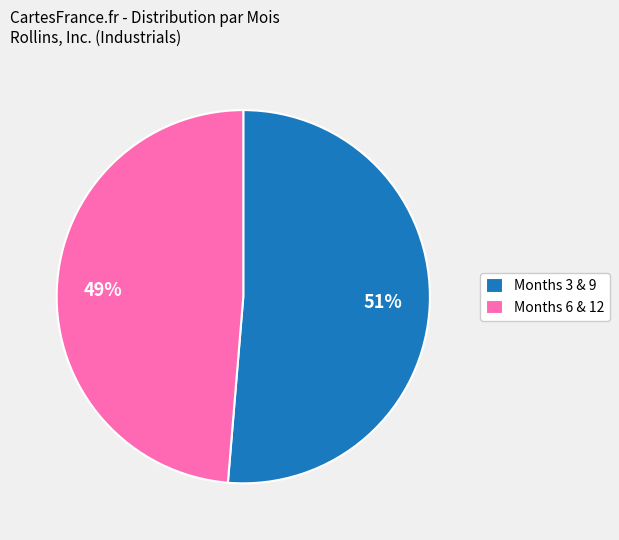

Is it true that Months 6 & 12 is 55% of the pie?

False